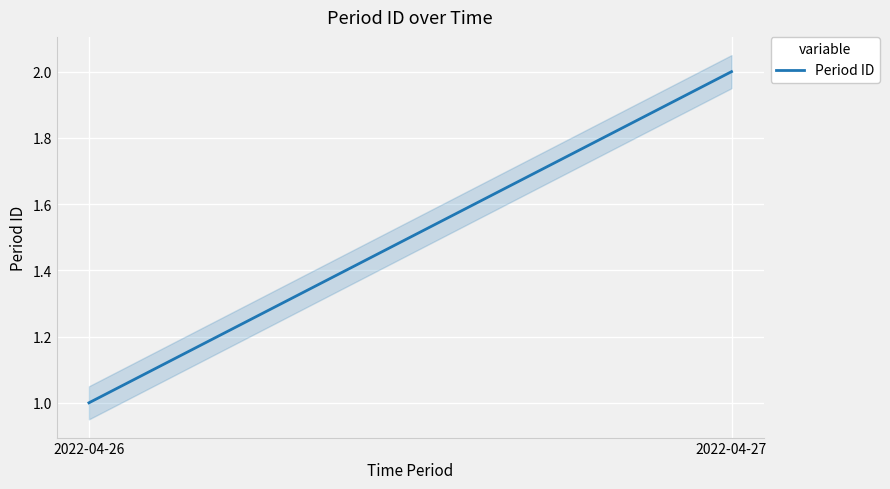

What is the sum of all values?

3